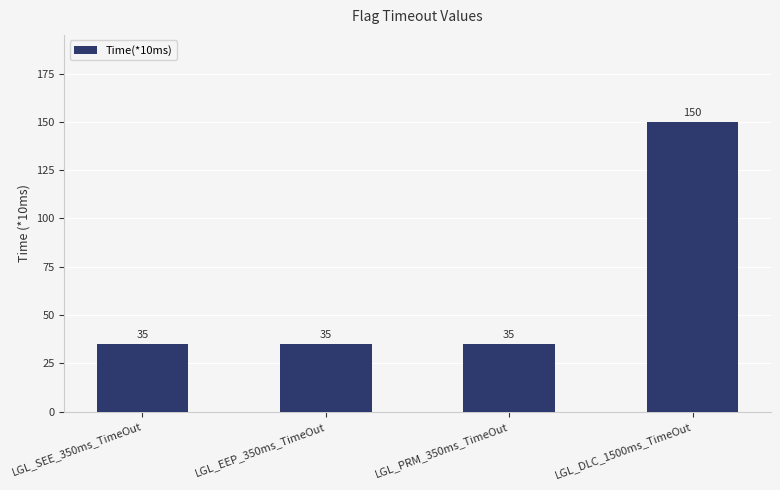

What is the minimum value shown in the chart?

35